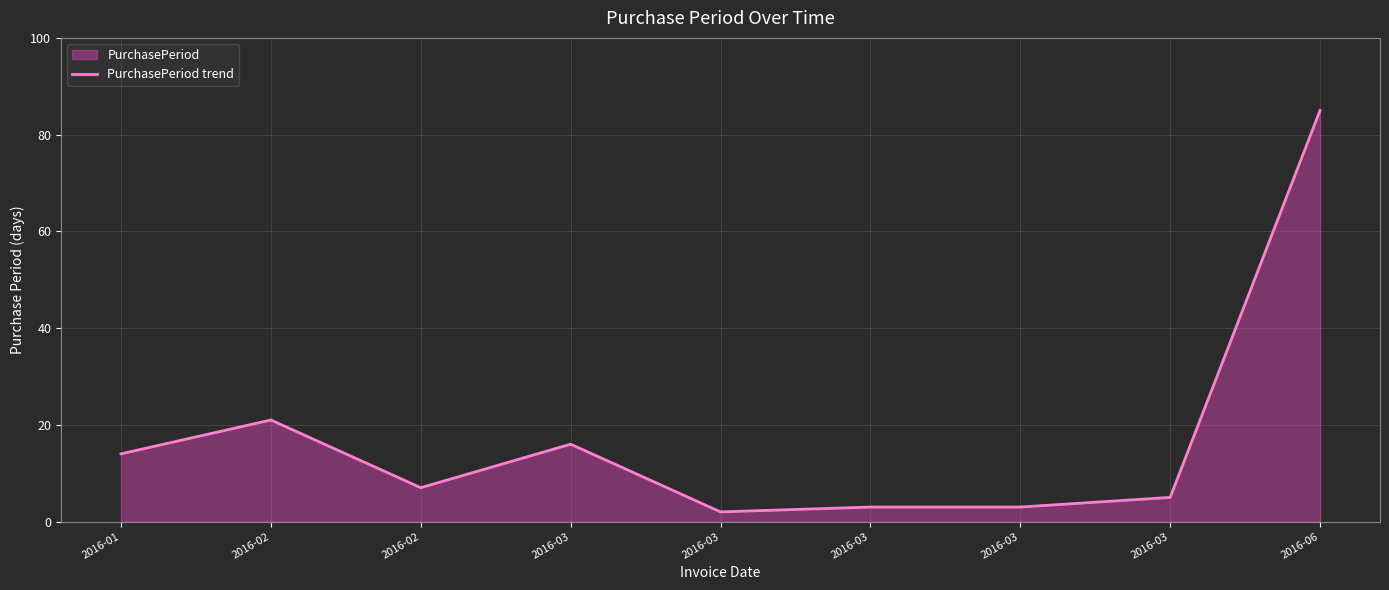

Which label corresponds to the smallest value in the chart?

2016-03